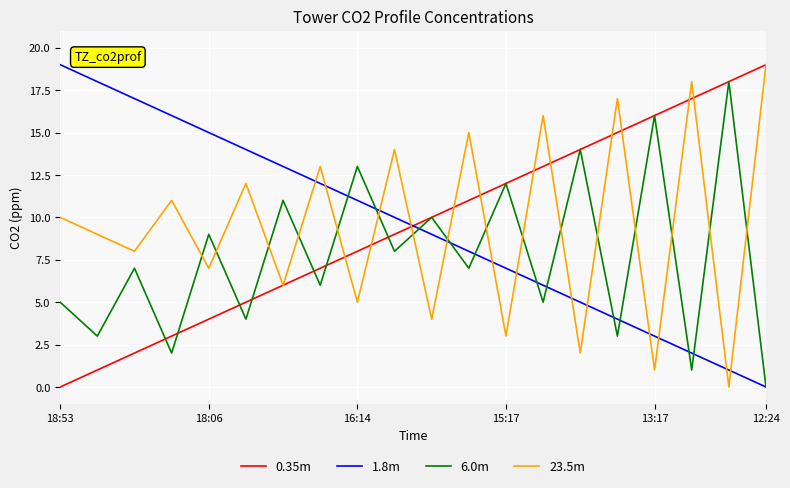

True or false: 0.35m and 1.8m cross at least once.

True